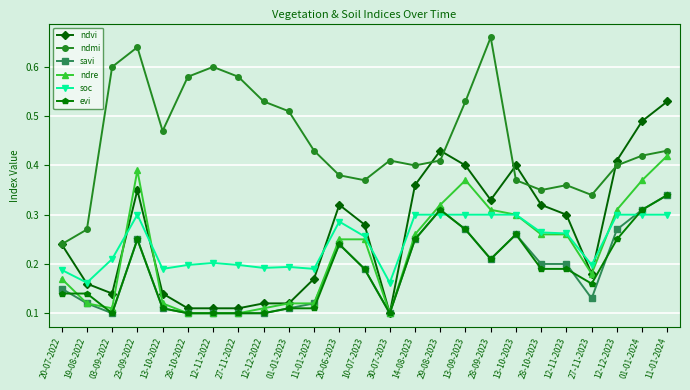

What is the total value across all series at 30-07-2023?

1.0